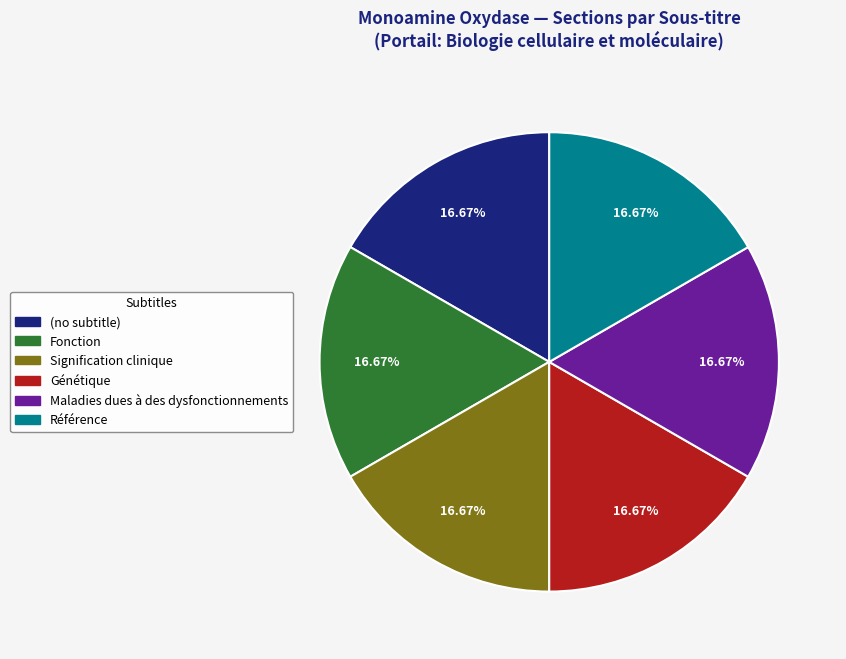

Combined, what portion of the pie is Référence and Génétique?

33.3%